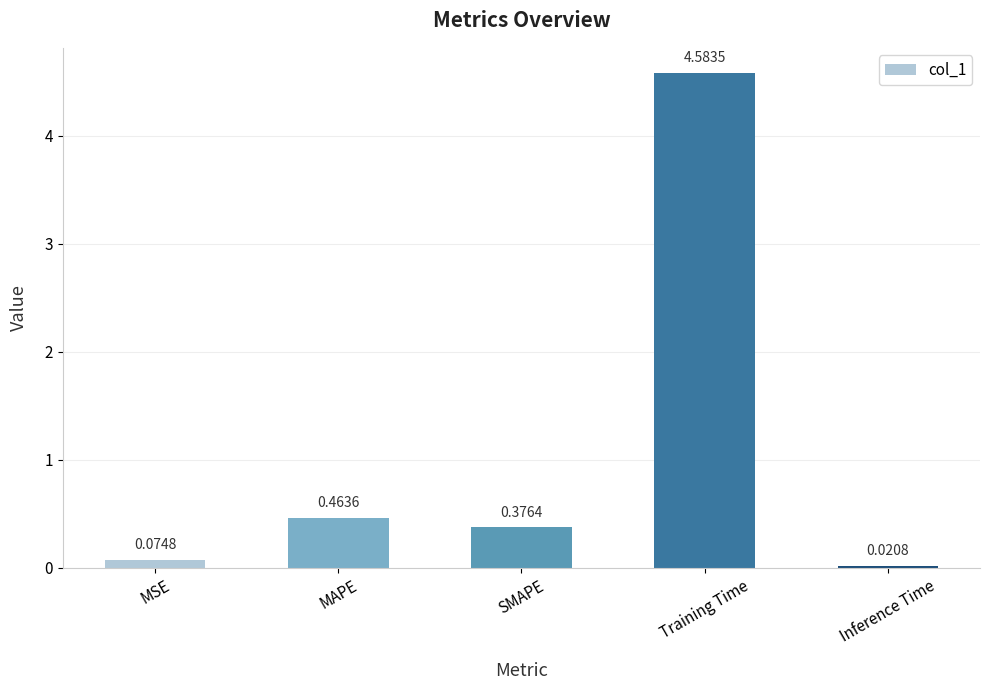

Which label corresponds to the smallest value in the chart?

Inference Time